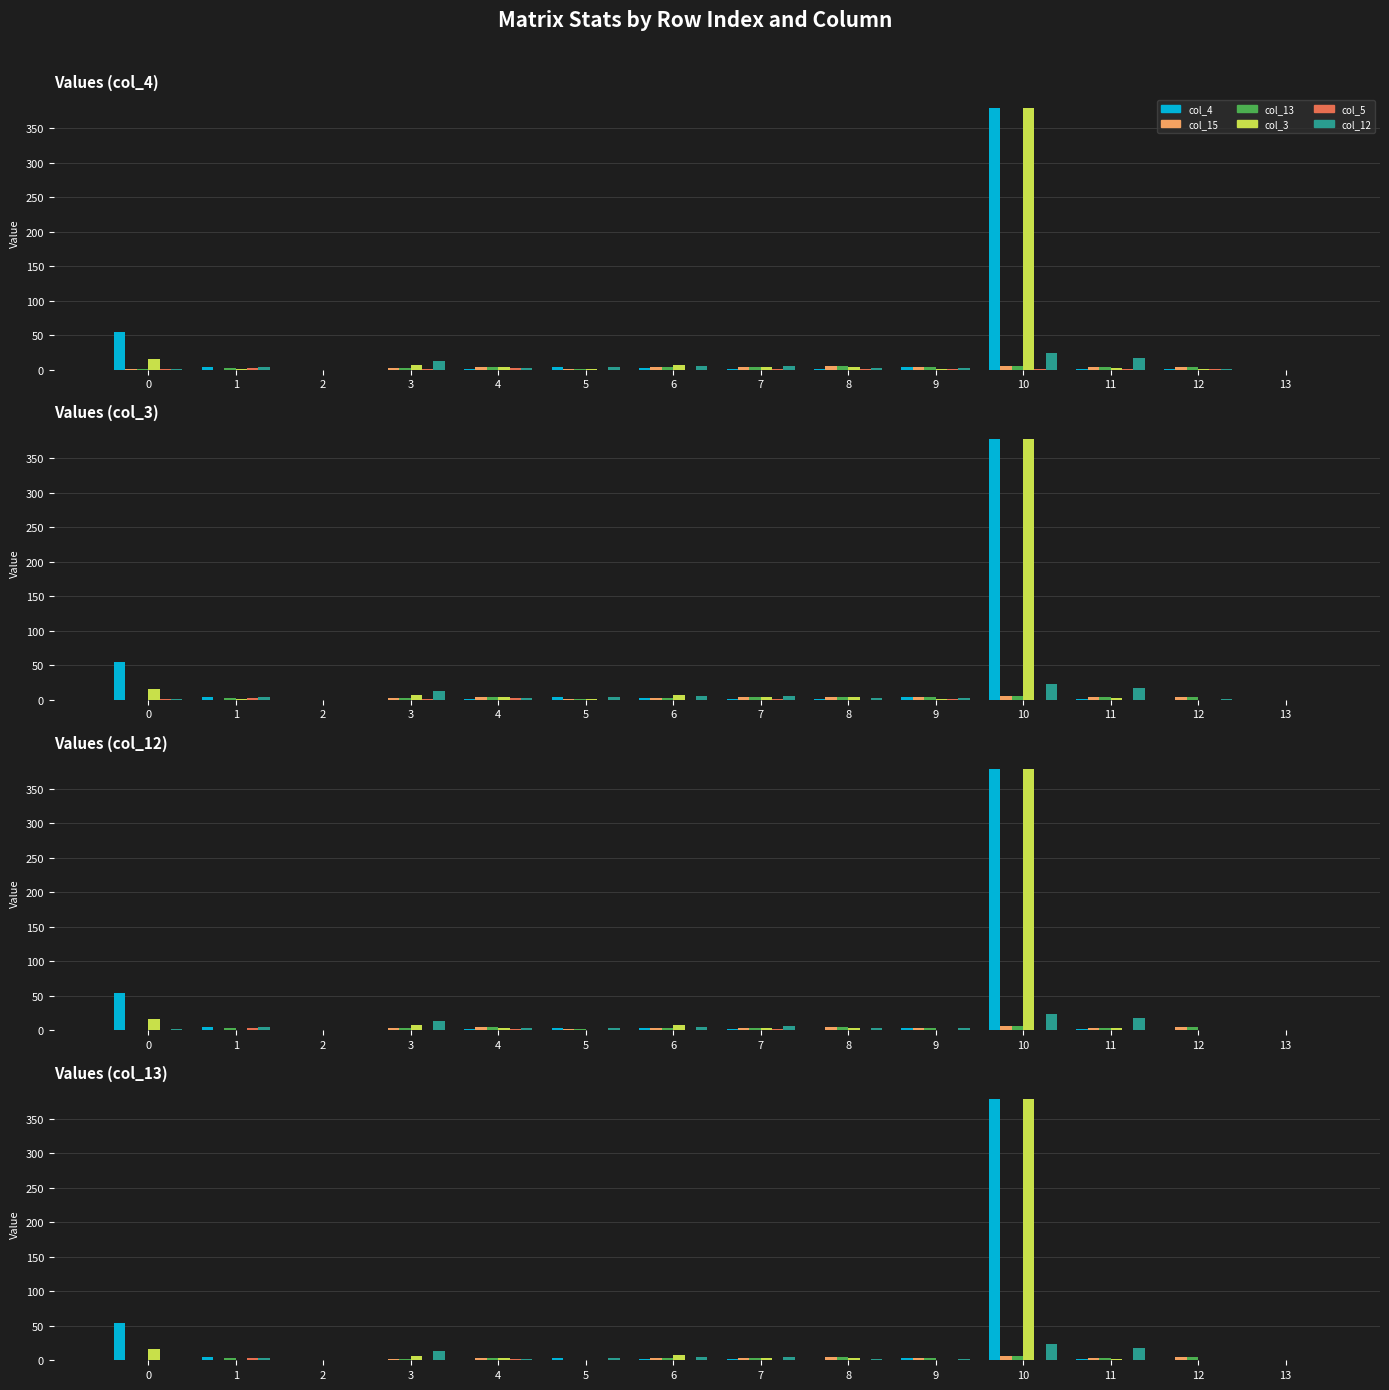

The col_4 series shows 54.1 at 0. True or false?

True